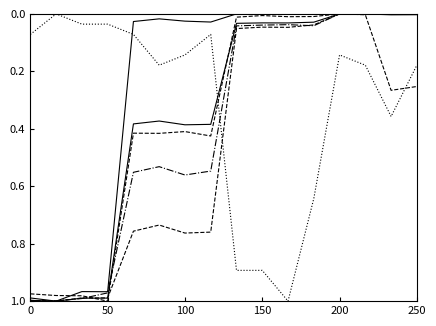

Reading right to left, transcribe all the data shown in this chart.

Small House: 0.0	0.0	0.0	0.0	0.0	0.0	0.0	0.0	0.0	0.0	0.0	0.0	1.0	1.0	1.0	1.0
Medium House: 0.0	0.0	0.0	0.0	0.0	0.0	0.0	0.0	0.4	0.4	0.4	0.4	1.0	1.0	1.0	1.0
Large House: 0.0	0.0	0.0	0.0	0.0	0.0	0.0	0.0	0.5	0.6	0.5	0.6	1.0	1.0	1.0	1.0
Medium Office: 0.2	0.4	0.2	0.1	0.6	1.0	0.9	0.9	0.1	0.1	0.2	0.1	0.0	0.0	0.0	0.1
Total Units: 0.0	0.0	0.0	0.0	0.0	0.0	0.0	0.0	0.4	0.4	0.4	0.4	1.0	1.0	1.0	1.0
Total Capacity: 0.3	0.3	0.0	0.0	0.0	0.0	0.0	0.1	0.8	0.8	0.7	0.8	1.0	1.0	1.0	1.0